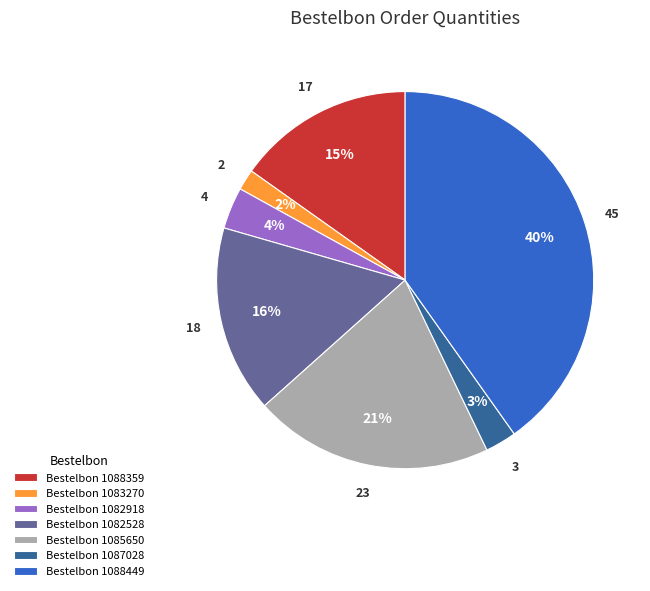

Combined, do Bestelbon 1087028 and Bestelbon 1088449 account for over 50%?

No